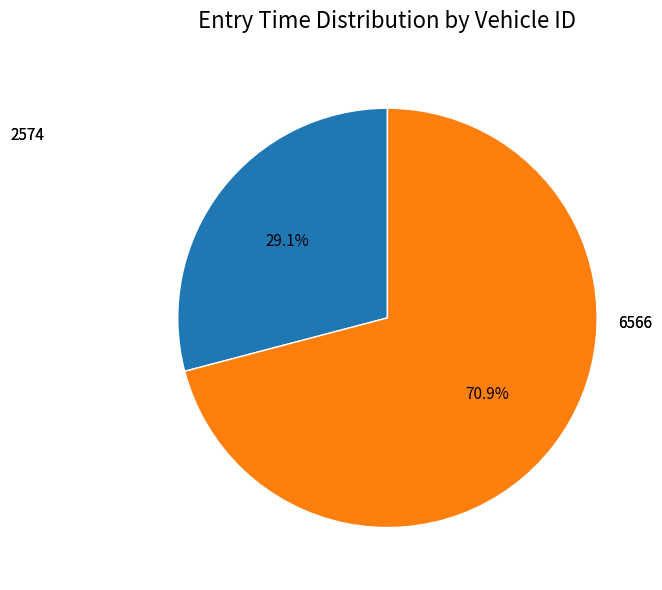

How many slices are in this pie chart?

2